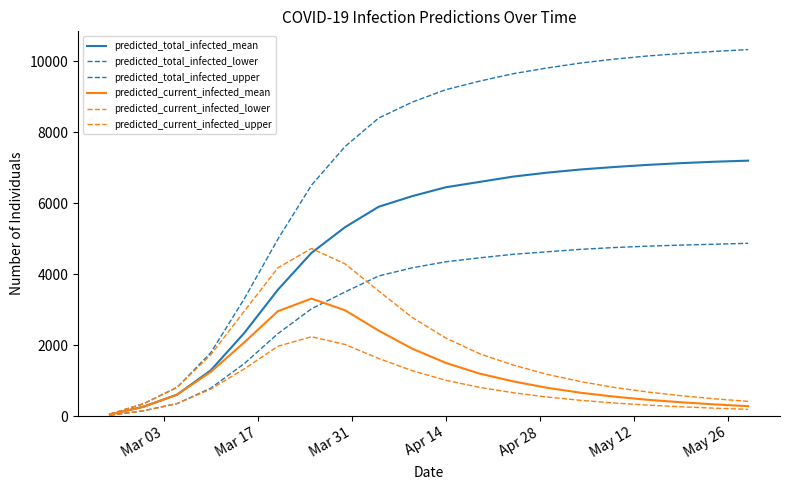

Does the chart display data point markers on the line(s)?

No